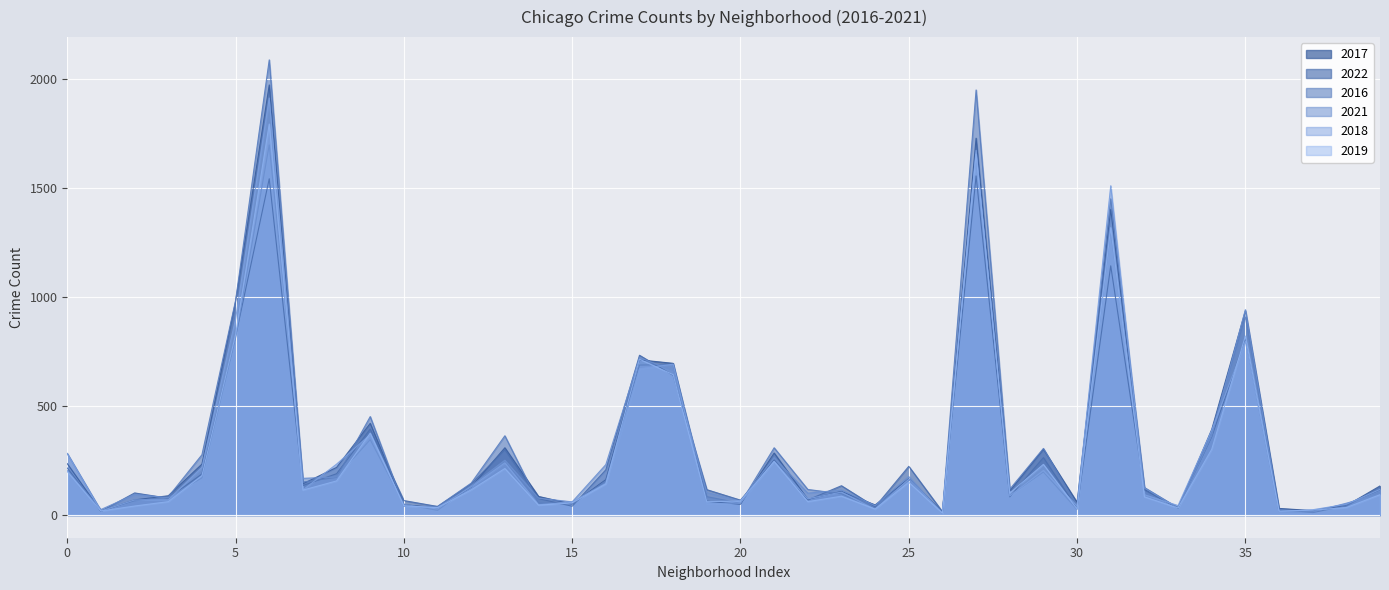

Read the 2019 value at Boystown.

33